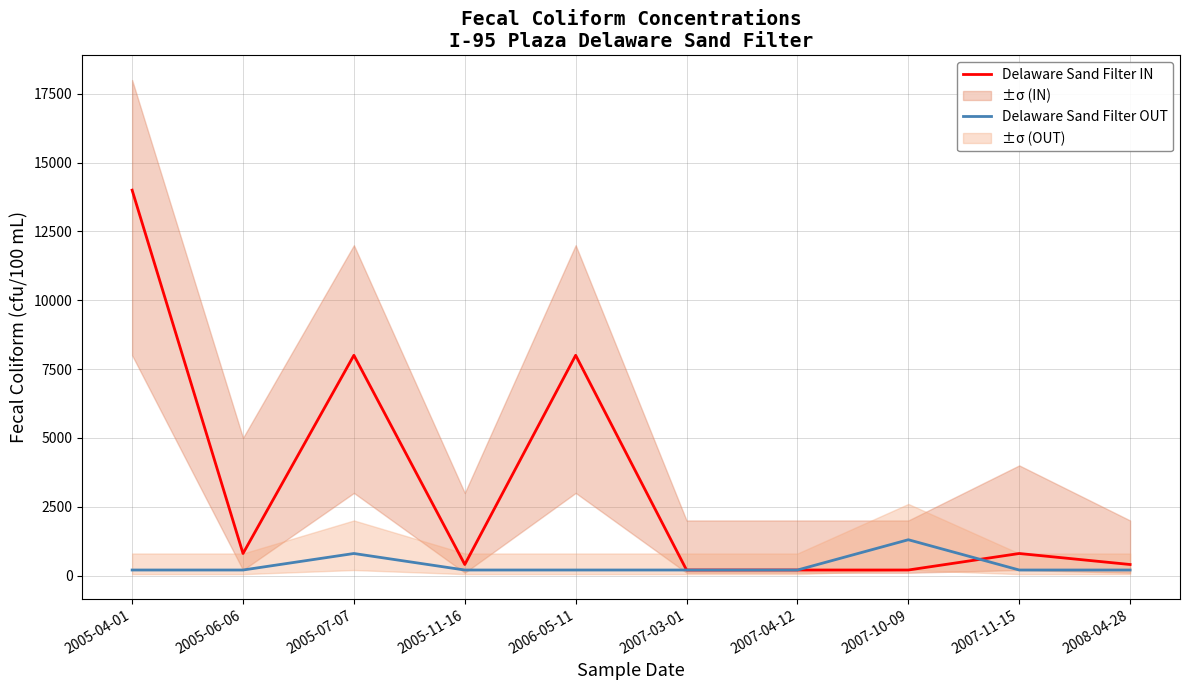

Reading left to right, what are all the values shown in this chart?

Delaware Sand Filter IN: 2005-04-01=14000	2005-06-06=800	2005-07-07=8000	2005-11-16=400	2006-05-11=8000	2007-03-01=200	2007-04-12=200	2007-10-09=200	2007-11-15=800	2008-04-28=400
Delaware Sand Filter OUT: 2005-04-01=200	2005-06-06=200	2005-07-07=800	2005-11-16=200	2006-05-11=200	2007-03-01=200	2007-04-12=200	2007-10-09=1300	2007-11-15=200	2008-04-28=200